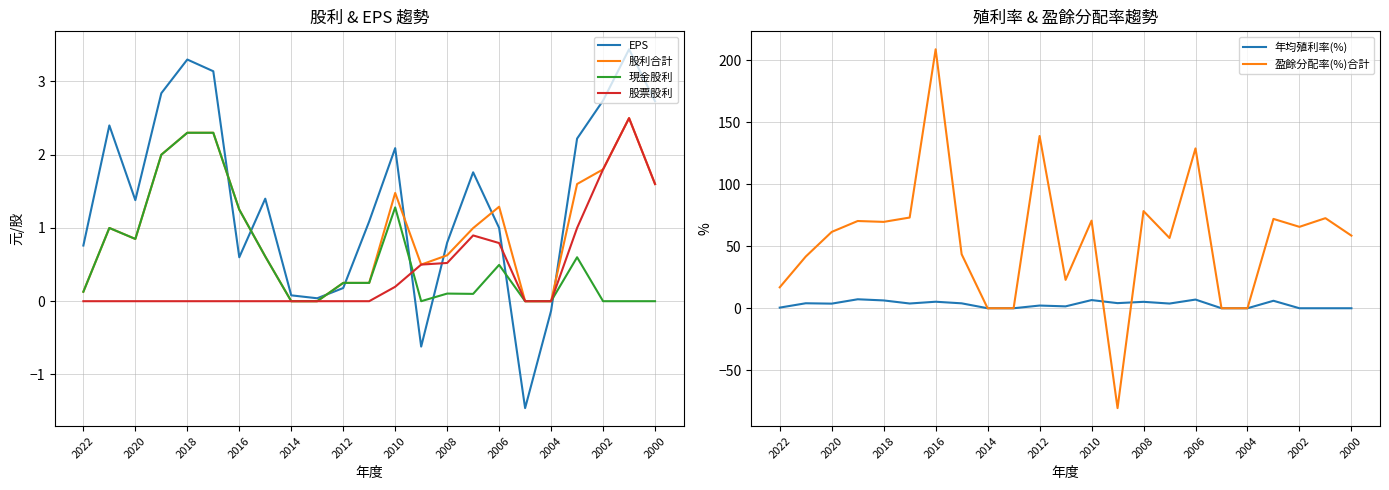

True or false: 現金股利 has a value of 0.1 at 2022.

True